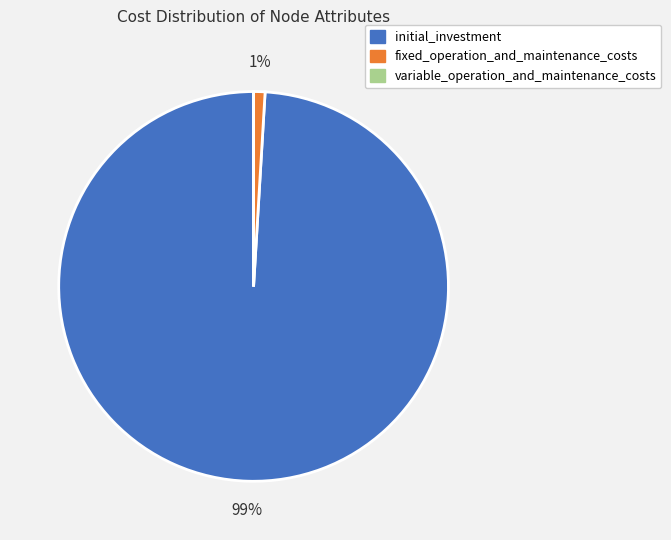

To the nearest percent, what is the average slice percentage?

33%